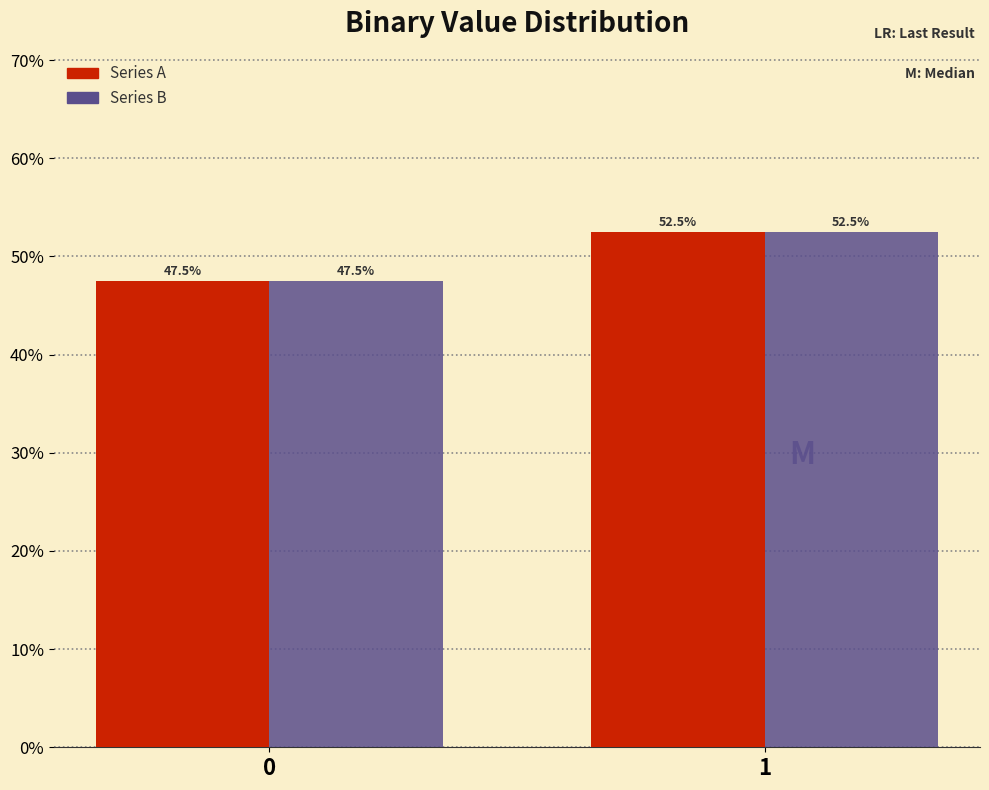

What is the total value across all series at 1?

105.0